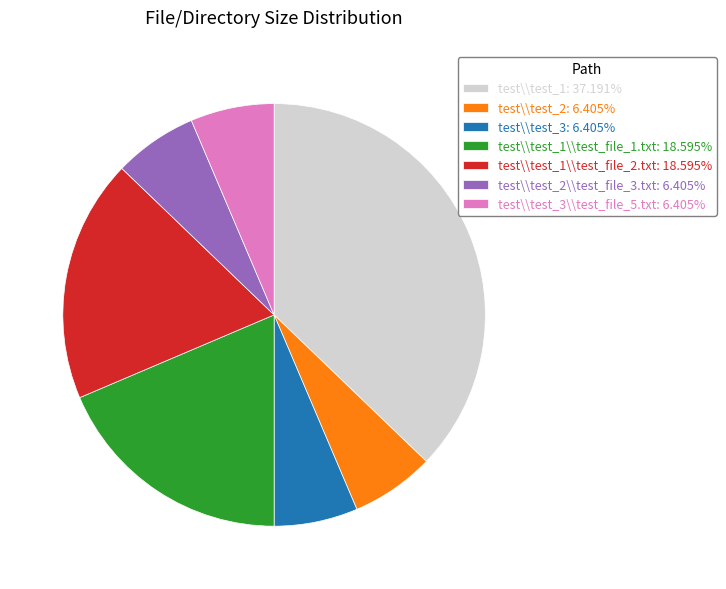

How many segments does this pie chart have?

7